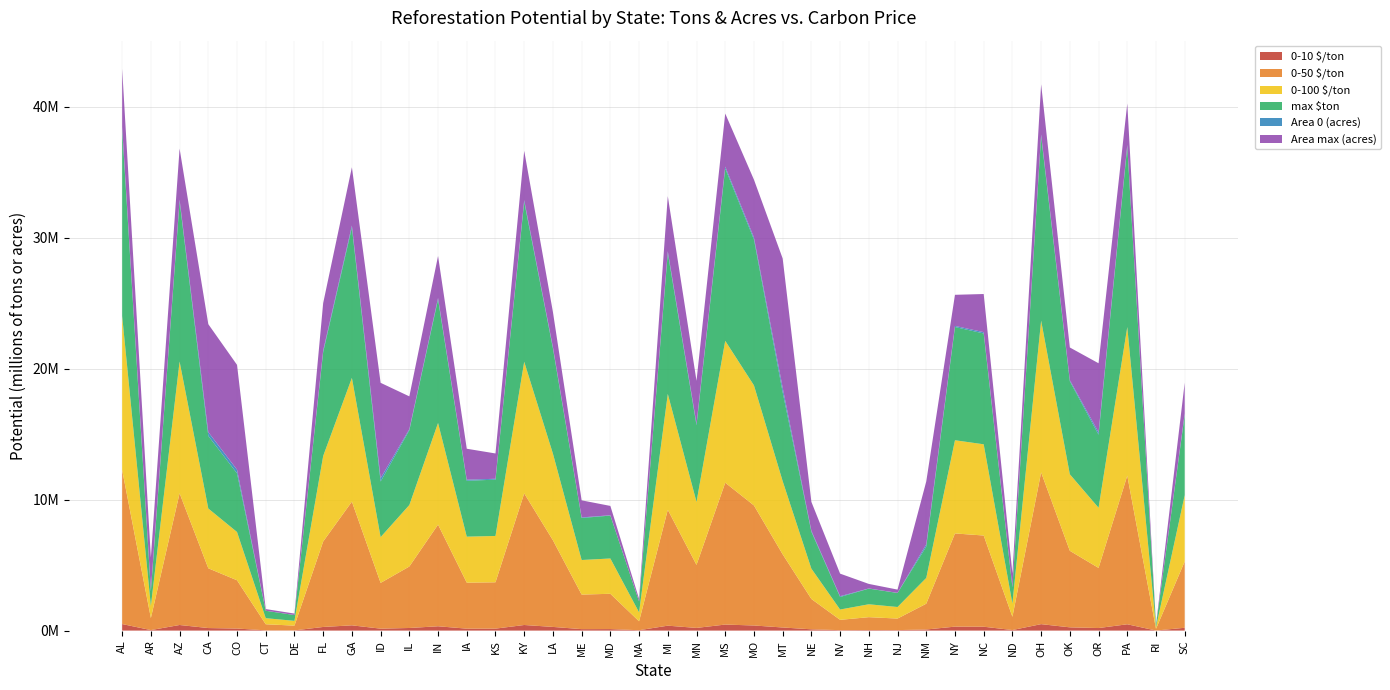

Reading left to right, list all the values displayed in this chart.

0-10 $/ton: AL=500021.4	AR=39172.0	AZ=427670.5	CA=194039.6	CO=156714.8	CT=19744.6	DE=15489.0	FL=277530.9	GA=401662.5	ID=148578.4	IL=199613.6	IN=330015.2	IA=149308.0	KS=150433.9	KY=427292.2	LA=281322.8	ME=112202.7	MD=114628.5	MA=28980.1	MI=376190.4	MN=204608.0	MS=460598.6	MO=389792.3	MT=237557.3	NE=98474.9	NV=33496.3	NH=41830.3	NJ=37499.2	NM=83725.3	NY=302569.0	NC=296122.7	ND=43003.2	OH=492670.1	OK=248463.5	OR=195225.1	PA=482574.4	RI=5435.8	SC=215288.4
0-50 $/ton: AL=11757645.1	AR=921102.6	AZ=10056365.3	CA=4562702.0	CO=3685036.7	CT=464281.0	DE=364213.3	FL=6525940.7	GA=9444806.2	ID=3493715.9	IL=4693771.4	IN=7760070.8	IA=3510871.3	KS=3537345.9	KY=10047471.6	LA=6615105.0	ME=2638367.1	MD=2695407.9	MA=681445.5	MI=8845848.0	MN=4811212.1	MS=10830647.8	MO=9165688.1	MT=5585990.0	NE=2315566.1	NV=787642.2	NH=983608.6	NJ=881767.8	NM=1968741.5	NY=7114694.7	NC=6963113.6	ND=1011189.3	OH=11584786.3	OK=5842442.7	OR=4590578.4	PA=11347393.5	RI=127819.5	SC=5062352.4
0-100 $/ton: AL=11757645.1	AR=921102.6	AZ=10056365.3	CA=4562702.0	CO=3685036.7	CT=464281.0	DE=364213.3	FL=6525940.7	GA=9444806.2	ID=3493715.9	IL=4693771.4	IN=7760070.8	IA=3510871.3	KS=3537345.9	KY=10047471.6	LA=6615105.0	ME=2638367.1	MD=2695407.9	MA=681445.5	MI=8845848.0	MN=4811212.1	MS=10830647.8	MO=9165688.1	MT=5585990.0	NE=2315566.1	NV=787642.2	NH=983608.6	NJ=881767.8	NM=1968741.5	NY=7114694.7	NC=6963113.6	ND=1011189.3	OH=11584786.3	OK=5842442.7	OR=4590578.4	PA=11347393.5	RI=127819.5	SC=5062352.4
max $ton: AL=14286324.6	AR=1119201.3	AZ=12219155.9	CA=5543987.8	CO=4477565.9	CT=564132.4	DE=442543.5	FL=7929454.0	GA=11476070.8	ID=4245098.2	IL=5703245.9	IN=9429004.6	IA=4265943.2	KS=4298111.7	KY=12208349.4	LA=8037794.7	ME=3205792.3	MD=3275100.7	MA=828001.8	MI=10748296.5	MN=5845944.2	MS=13159960.9	MO=11136923.6	MT=6787351.1	NE=2813567.6	NV=957038.0	NH=1195150.2	NJ=1071406.8	NM=2392152.4	NY=8644829.5	NC=8460648.4	ND=1228662.6	OH=14076289.5	OK=7098958.4	OR=5577859.5	PA=13787841.4	RI=155309.3	SC=6151096.5
Area 0 (acres): AL=155206.1	AR=87162.8	AZ=136499.7	CA=288428.7	CO=280035.7	CT=4423.7	DE=3838.3	FL=126629.6	GA=155695.6	ID=254788.6	IL=87613.9	IN=112247.9	IA=82708.0	KS=67623.8	KY=131750.1	LA=93790.9	ME=45637.5	MD=24920.5	MA=6863.6	MI=147068.5	MN=114861.1	MS=141732.8	MO=154399.0	MT=345337.1	NE=77221.7	NV=60285.5	NH=12141.1	NJ=8700.0	NM=168076.3	NY=83106.4	NC=101861.2	ND=36306.0	OH=134191.1	OK=87265.3	OR=184429.4	PA=110730.7	RI=1179.2	SC=82448.3
Area max (acres): AL=4434460.7	AR=2490364.7	AZ=3899992.8	CA=8240820.2	CO=8001021.3	CT=126391.0	DE=109665.2	FL=3617988.0	GA=4448444.7	ID=7279674.9	IL=2503255.2	IN=3207082.9	IA=2363087.1	KS=1932109.4	KY=3764288.5	LA=2679741.2	ME=1303928.7	MD=712014.9	MA=196104.1	MI=4201957.7	MN=3281745.2	MS=4049508.8	MO=4411401.1	MT=9866775.5	NE=2206335.6	NV=1722442.9	NH=346887.4	NJ=248571.5	NM=4802179.6	NY=2374469.7	NC=2910319.6	ND=1037313.5	OH=3834030.6	OK=2493293.9	OR=5269412.5	PA=3163733.7	RI=33690.8	SC=2355666.0